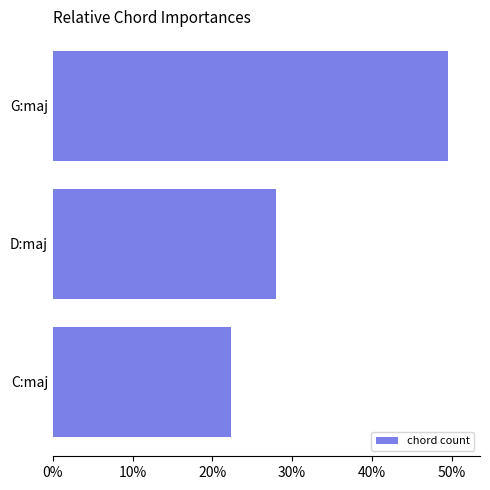

Are the bars horizontal?

Yes